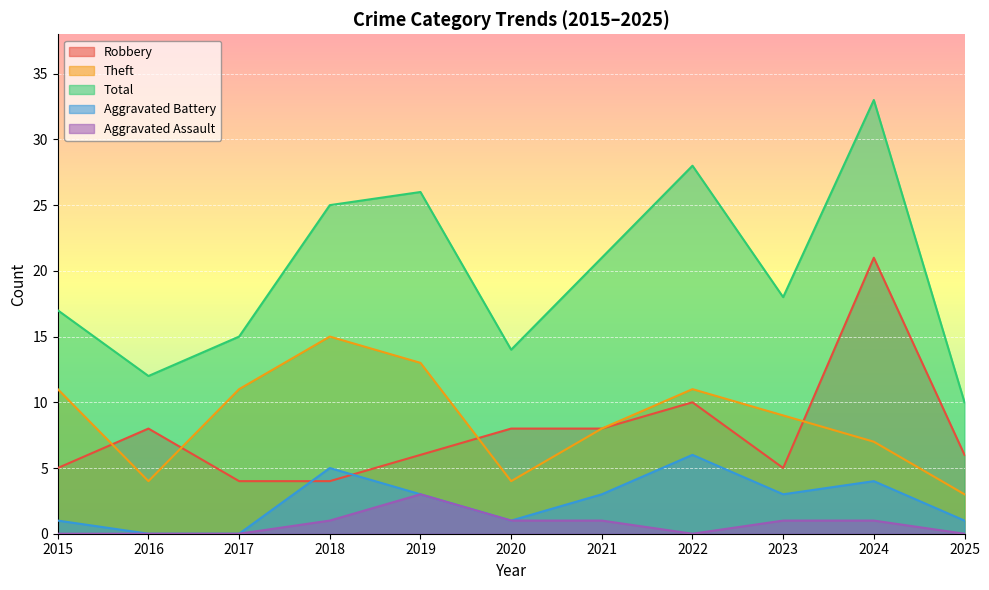

How many interior local valleys does the Robbery series have?

1